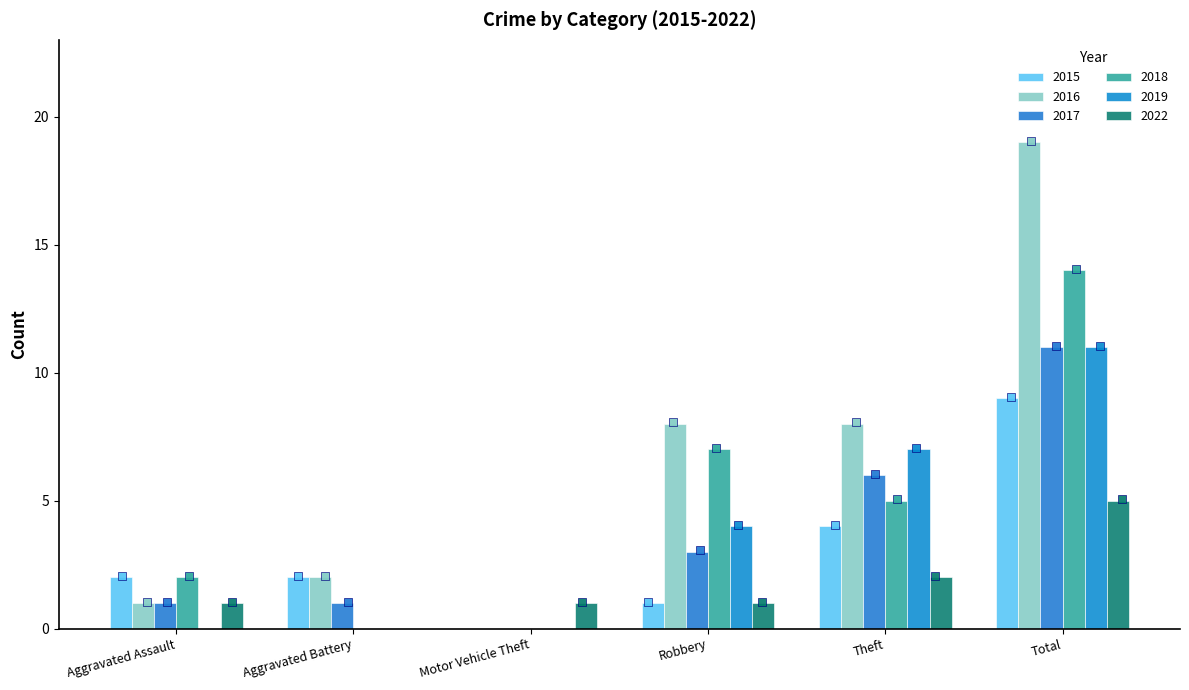

Which series has the largest total across all categories?

2016